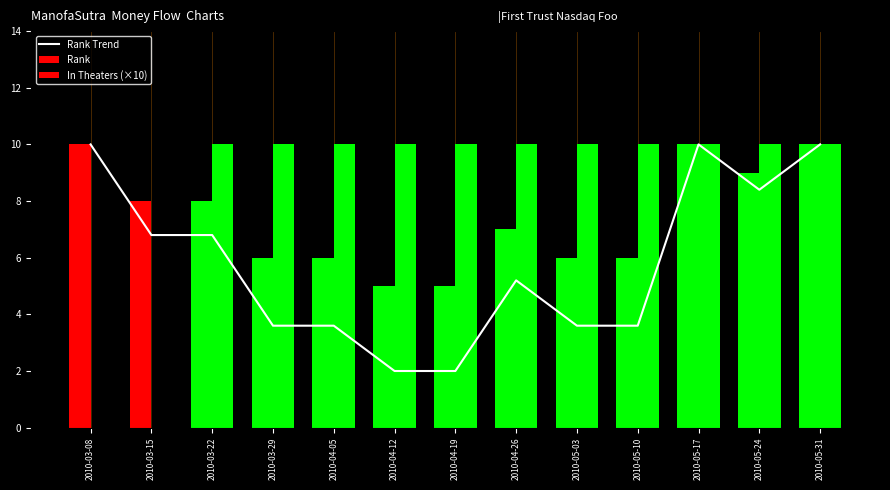

At which label does Rank reach its minimum?

2010-04-12